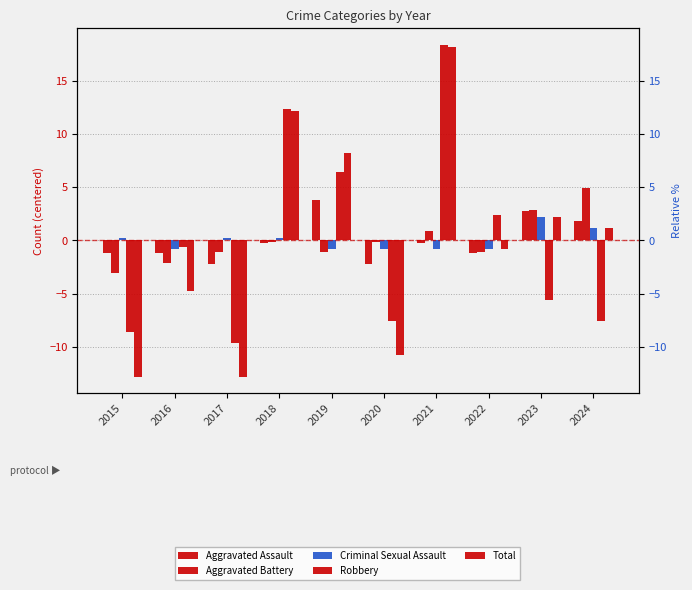

How many bars are there in each group?

5